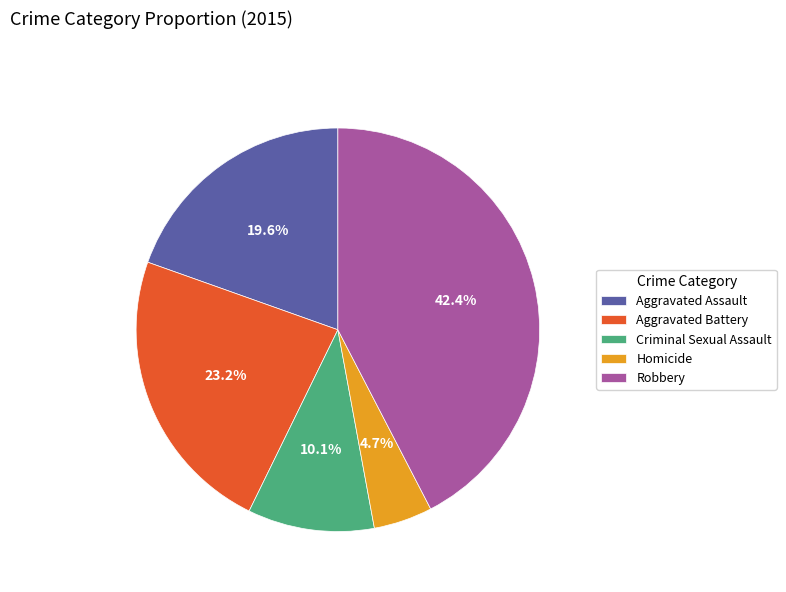

To the nearest percent, what is the difference between the Aggravated Assault and Robbery slice percentages?

23%